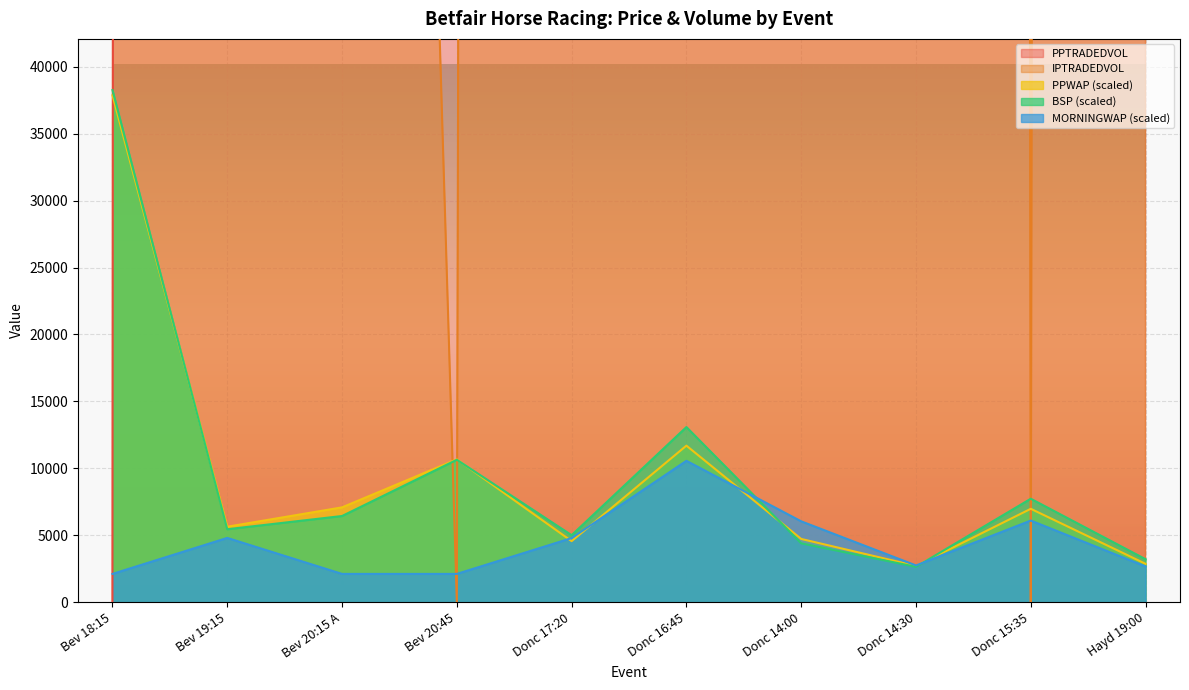

In PPTRADEDVOL, how many points are lower than both neighbors (excluding endpoints)?

3